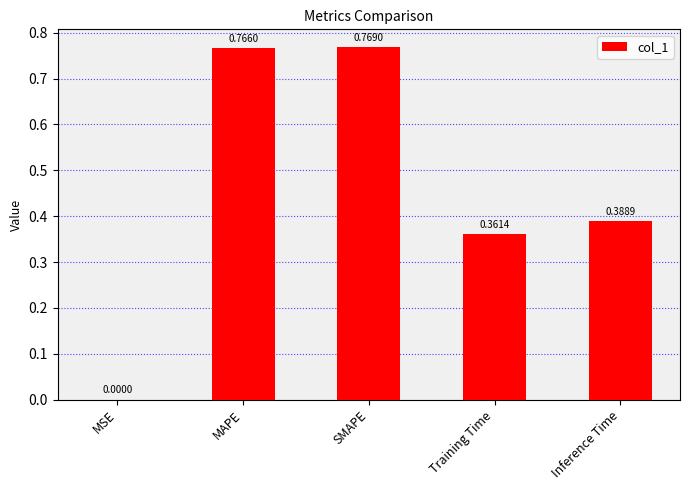

What is the sum of the values at SMAPE and Training Time?

1.1